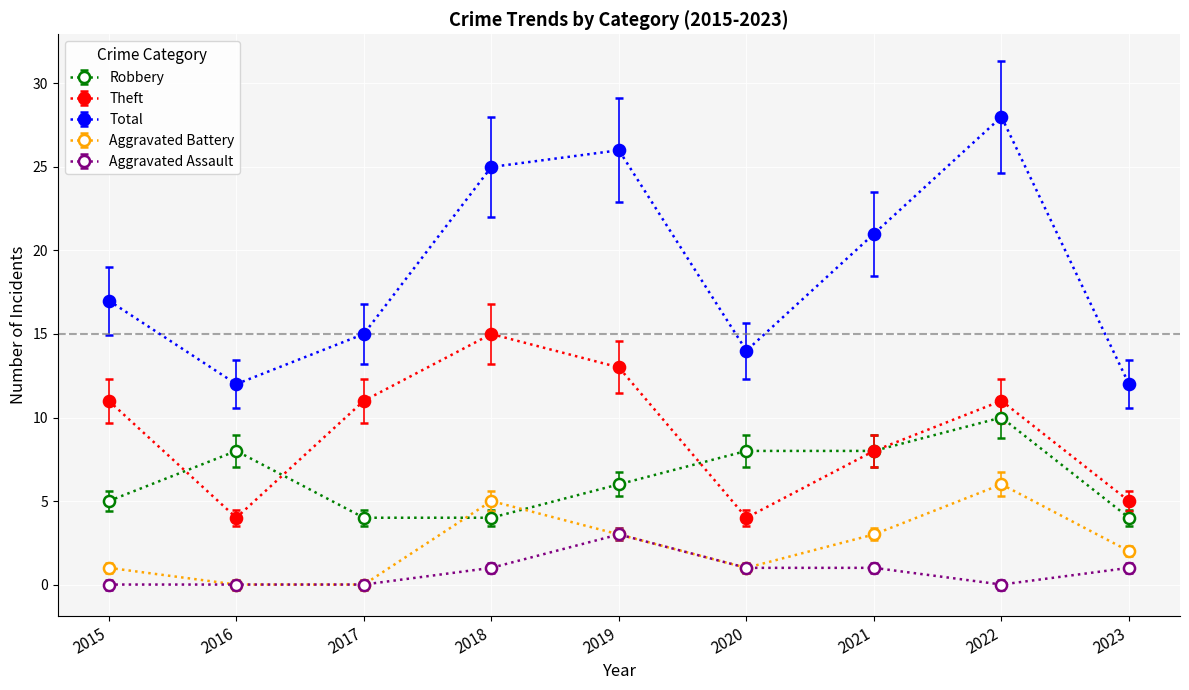

What is the value of the Total point at the 7th from the left?

21